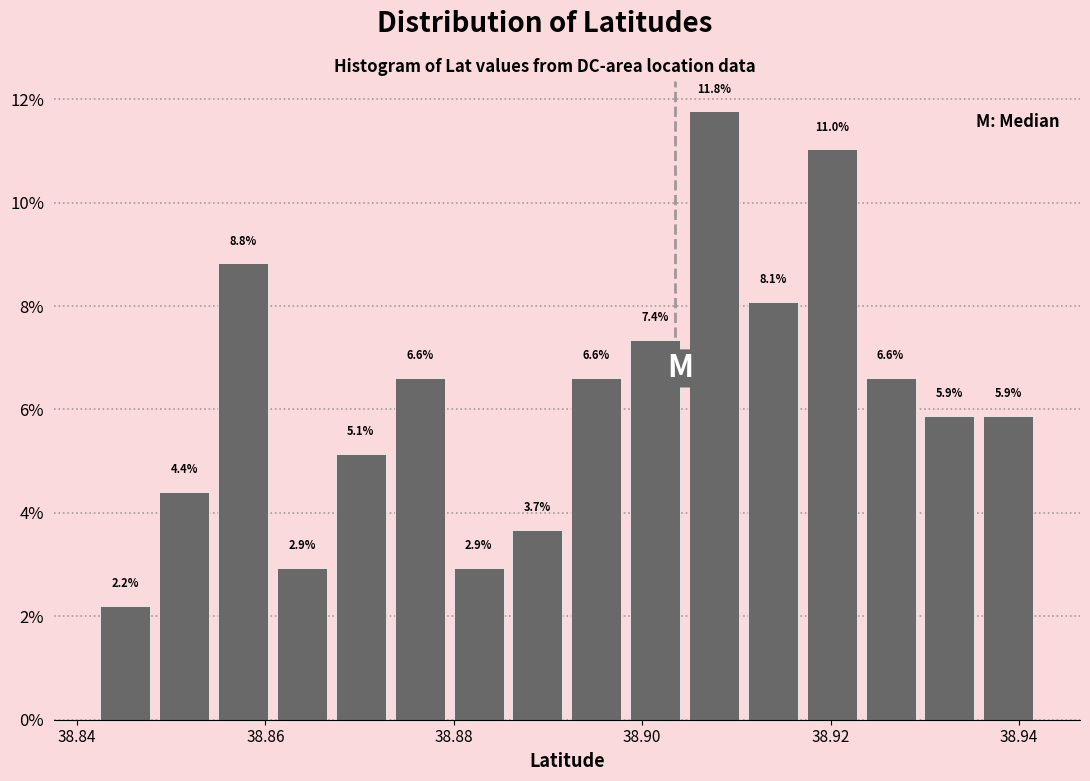

Read against the x-axis, roughly where is the centre of the tallest bar?

38.908